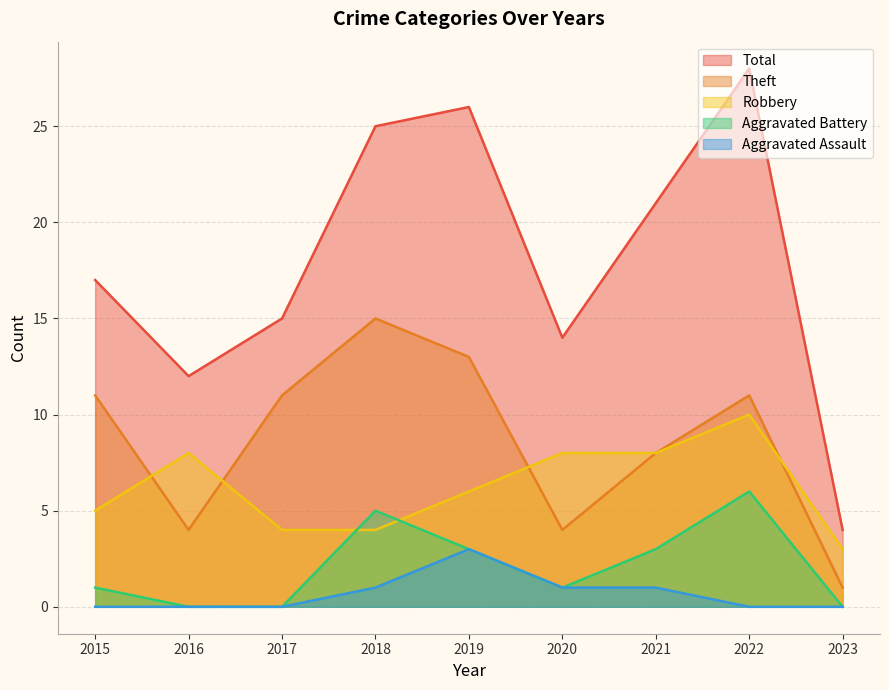

What is the spread (max minus min) of values at 2017?

15